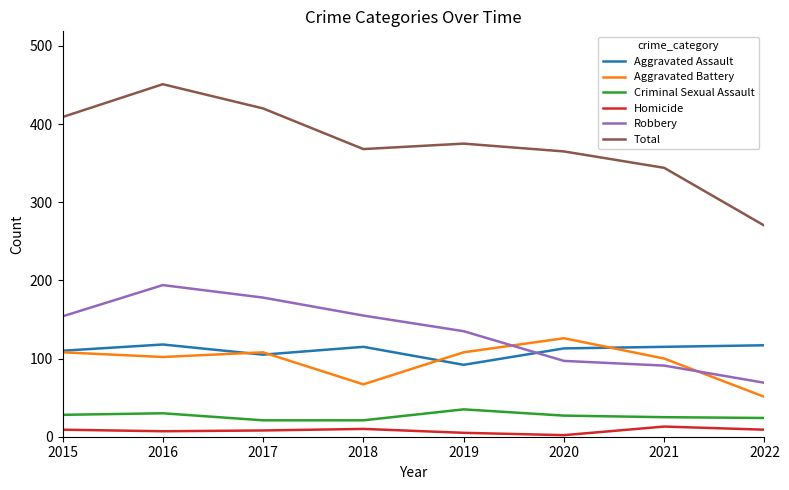

True or false: Aggravated Assault and Criminal Sexual Assault cross at least once.

False